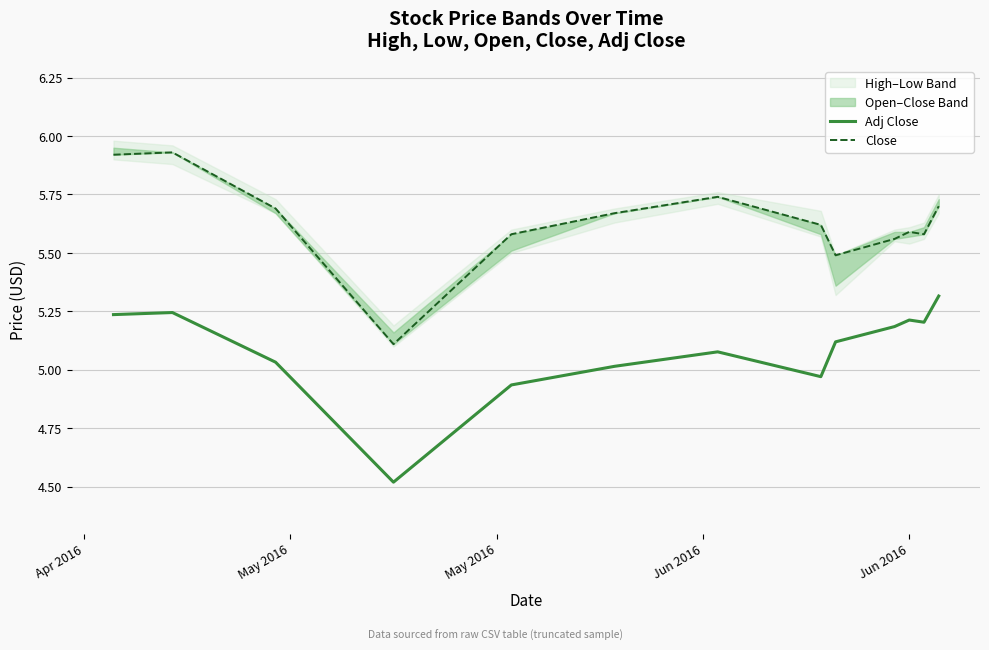

Which series has the largest range (max minus min)?

Close